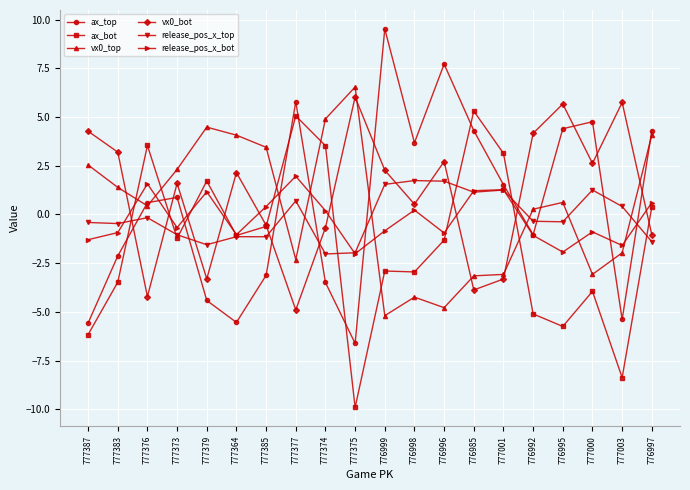

What is the label of the 2nd point from the right?

777003